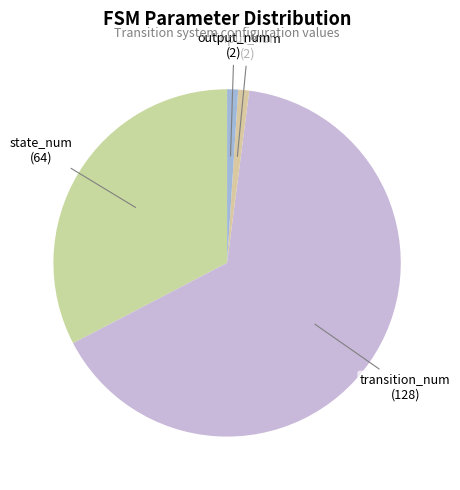

Which slice represents more than half of the pie?

transition_num